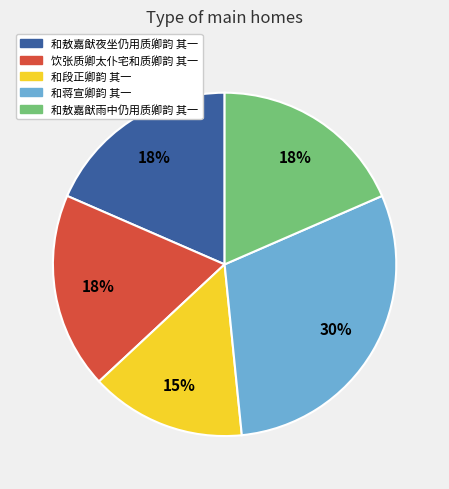

Does 和敖嘉猷夜坐仍用质卿韵 其一 represent more than half of the total?

No